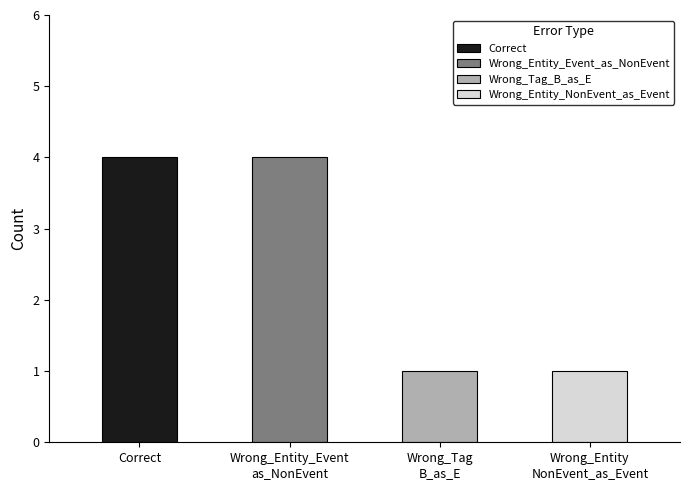

Which label corresponds to the smallest value in the chart?

Wrong_Tag
B_as_E